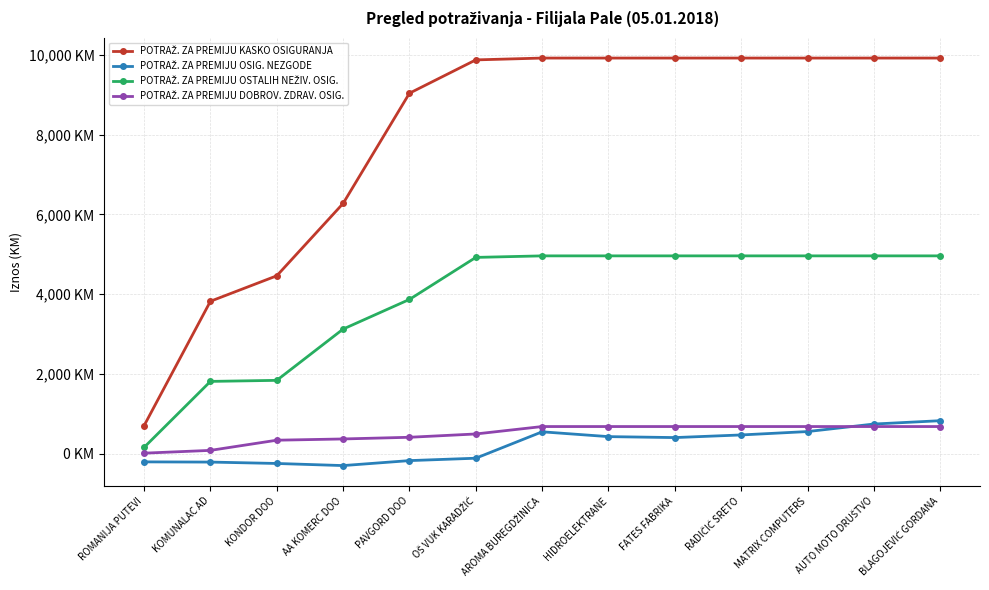

Is this an area chart (filled region under the line)?

No